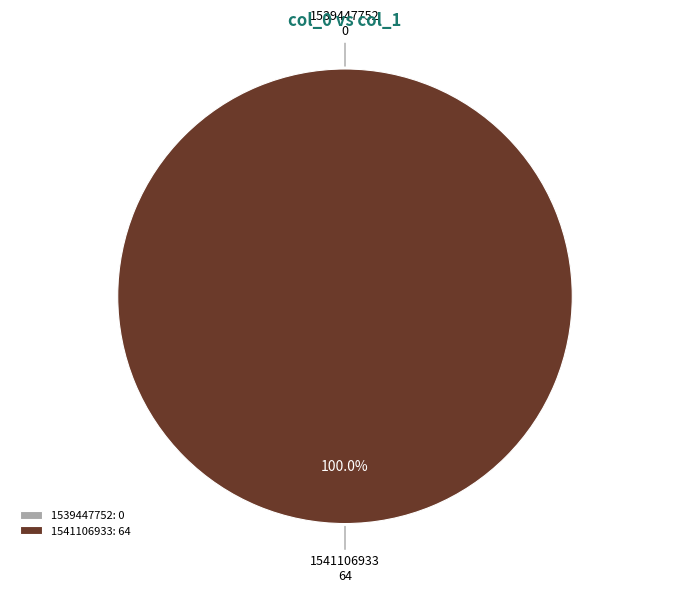

How many segments does this pie chart have?

2